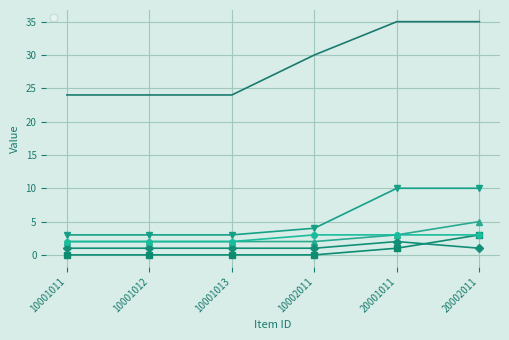

List the labels in order of _iconHeight value, largest first.

10002011, 20001011, 20002011, 10001011, 10001012, 10001013